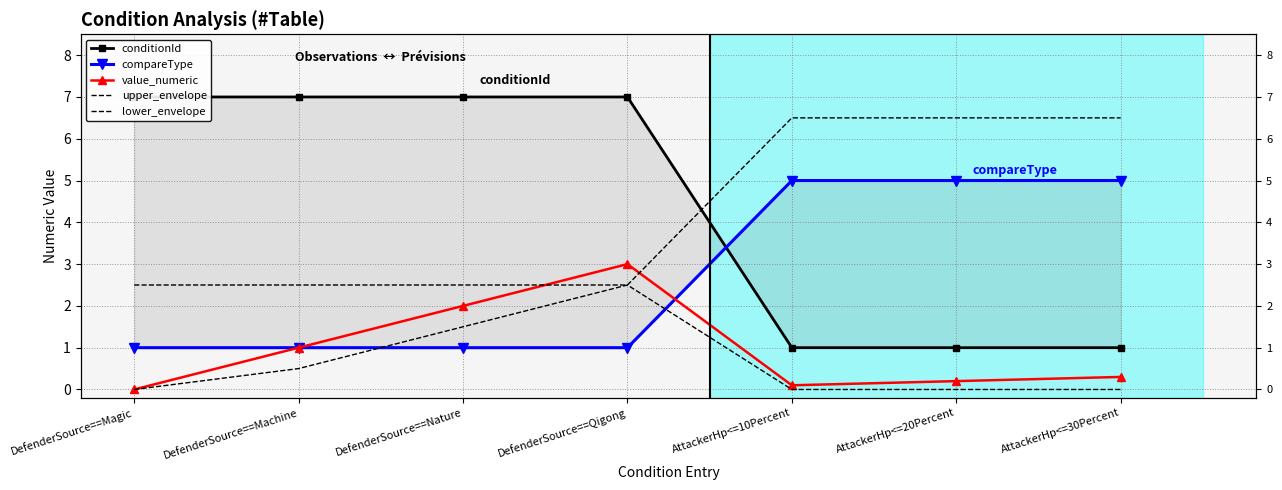

Which category has the highest value in the conditionId series?

DefenderSource==Magic